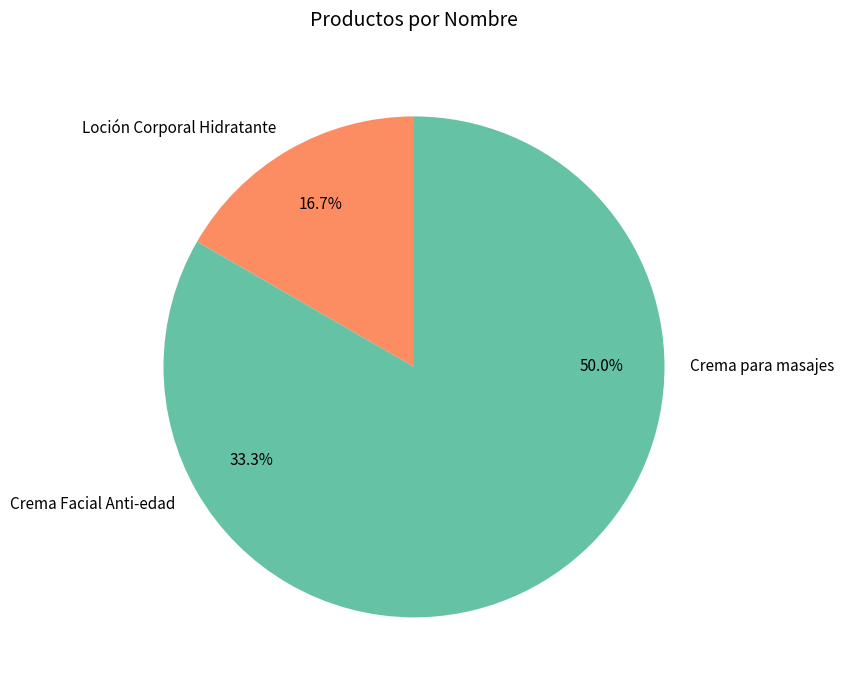

Which has a higher value, Crema Facial Anti-edad or Loción Corporal Hidratante?

Crema Facial Anti-edad